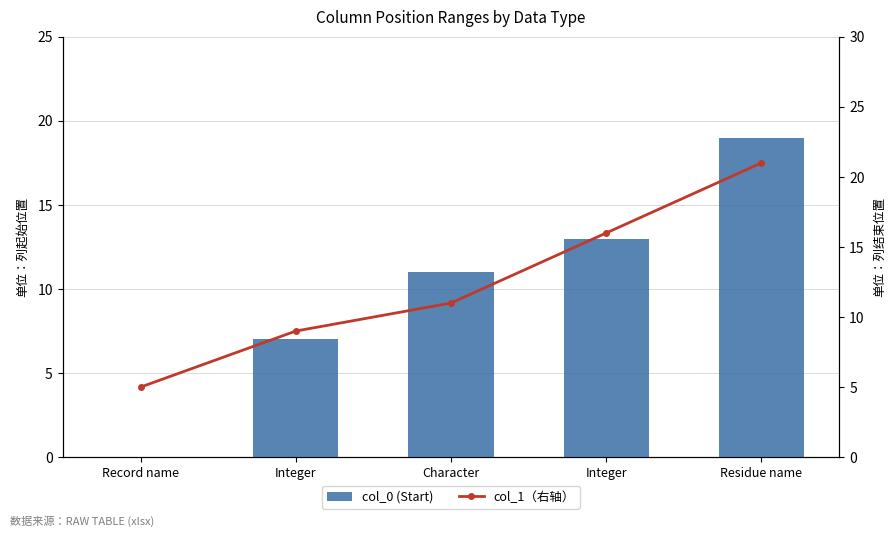

What is the difference between the maximum and minimum values in the col_1（右轴） series?

16